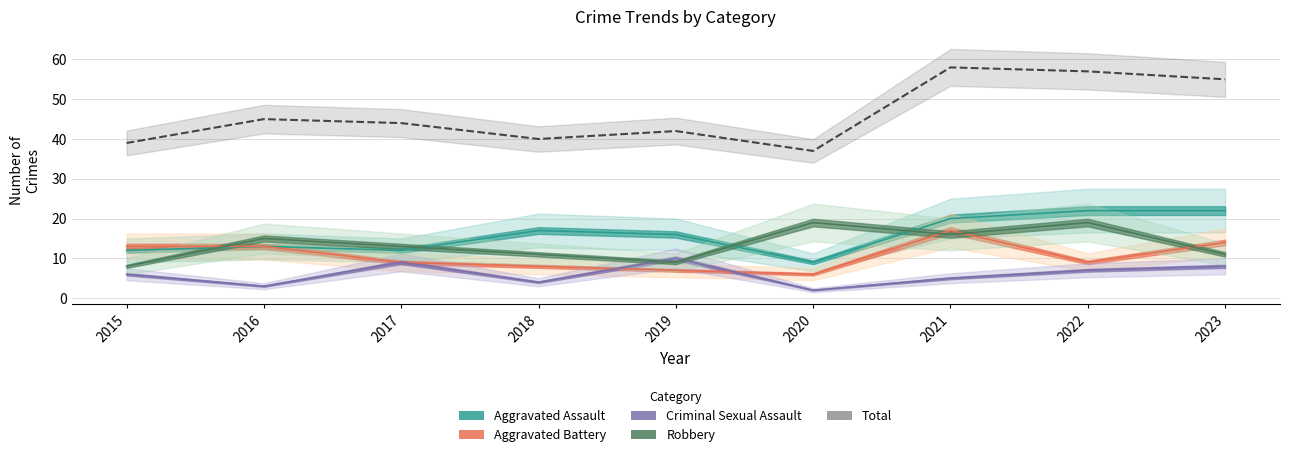

True or false: Criminal Sexual Assault and Aggravated Assault cross at least once.

False